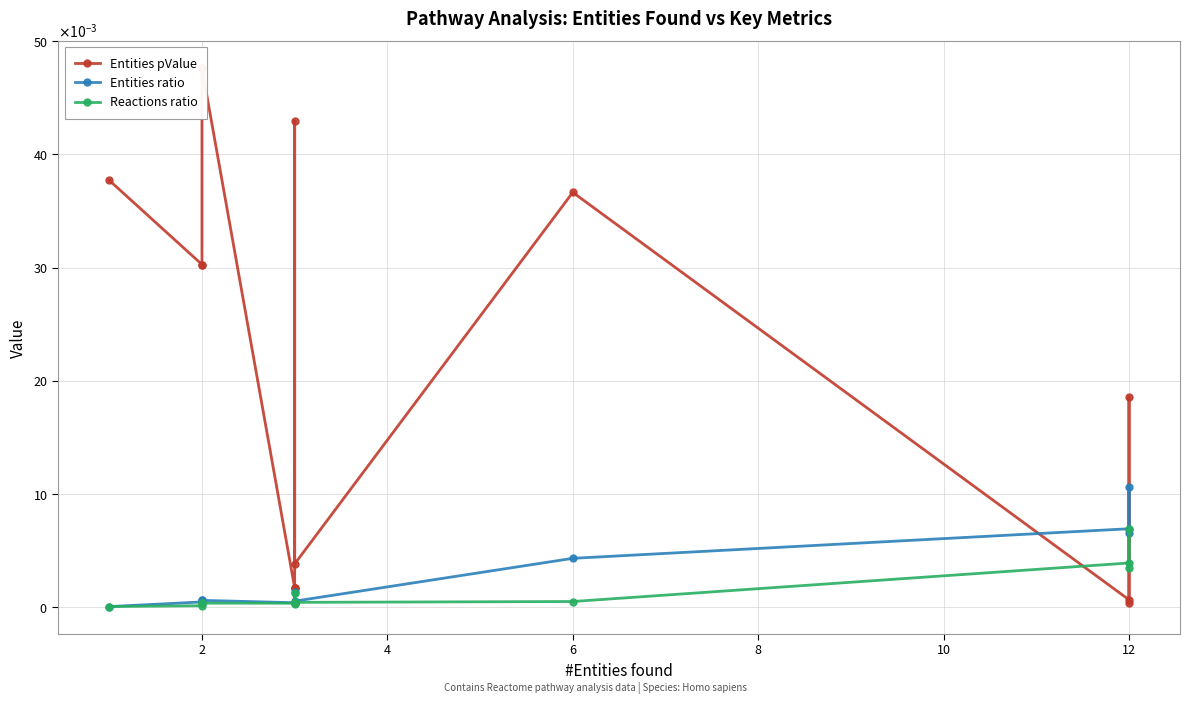

Which series has the widest spread of values?

Entities pValue